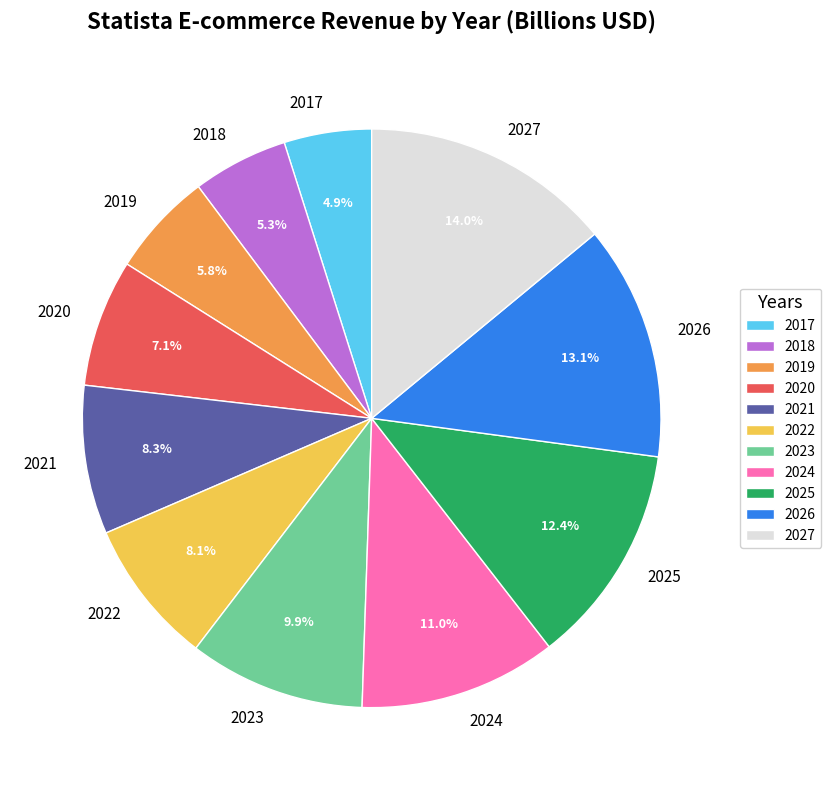

What is the largest slice in the pie chart?

2027